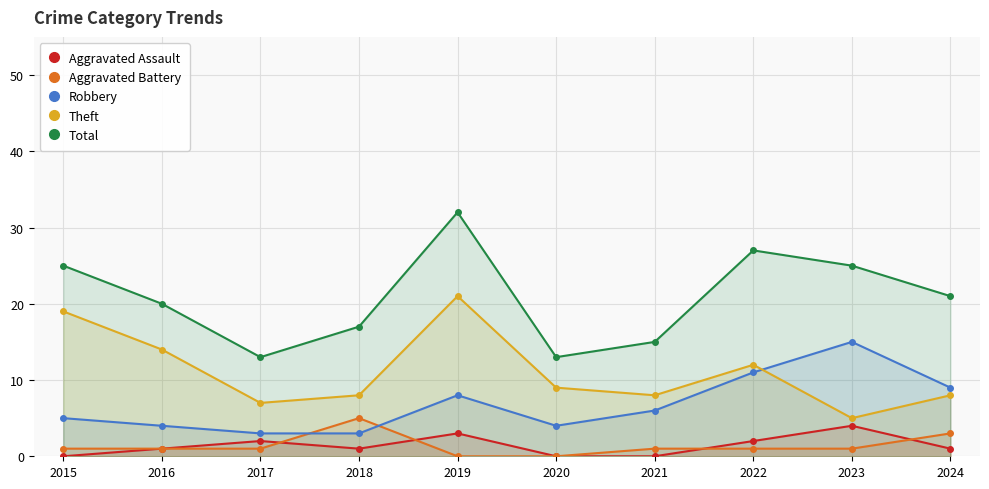

What is the average value of the Theft series?

11